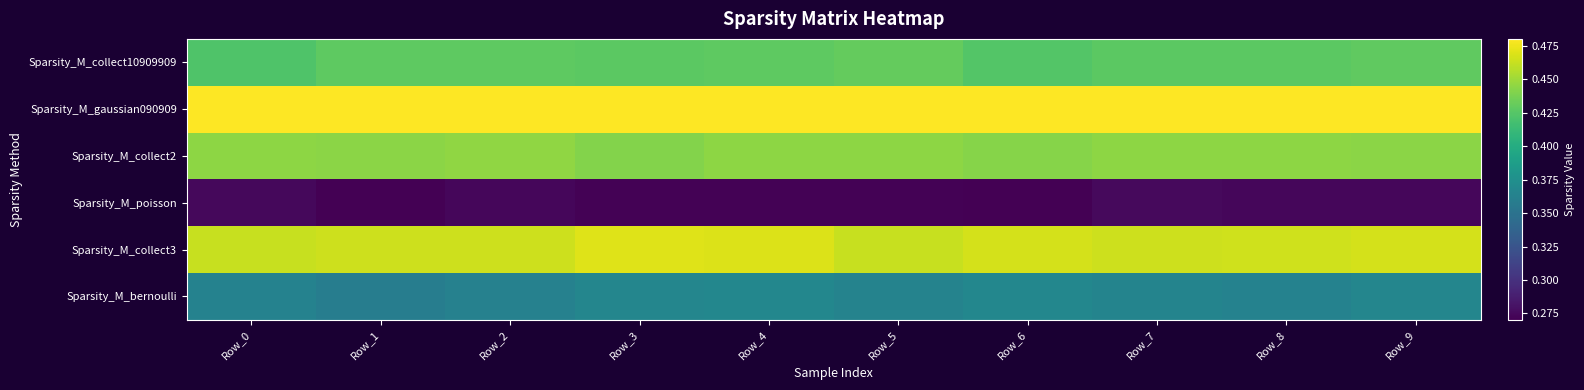

What is the total value across all series at Row_4?

2.5